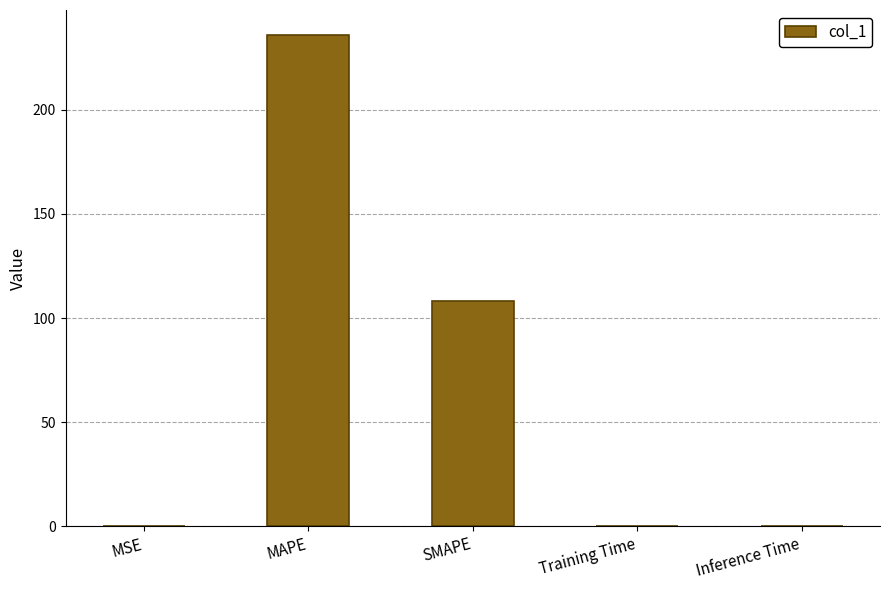

Does the chart contain stacked bars?

No